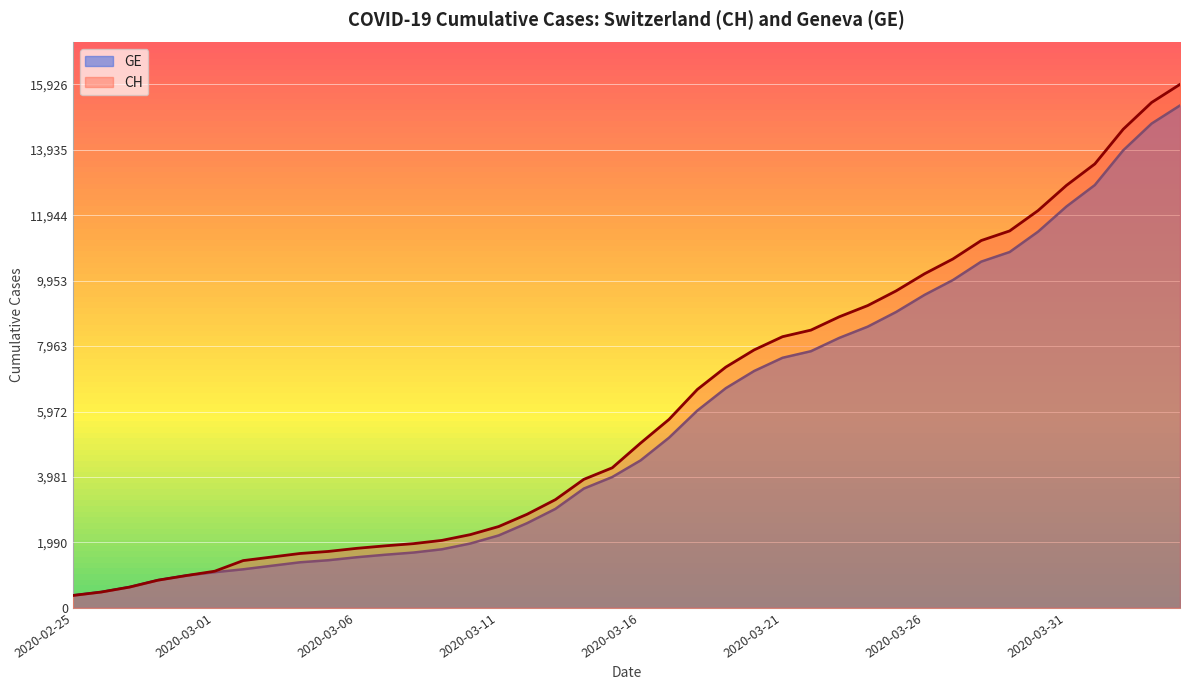

True or false: CH and GE cross at least once.

False